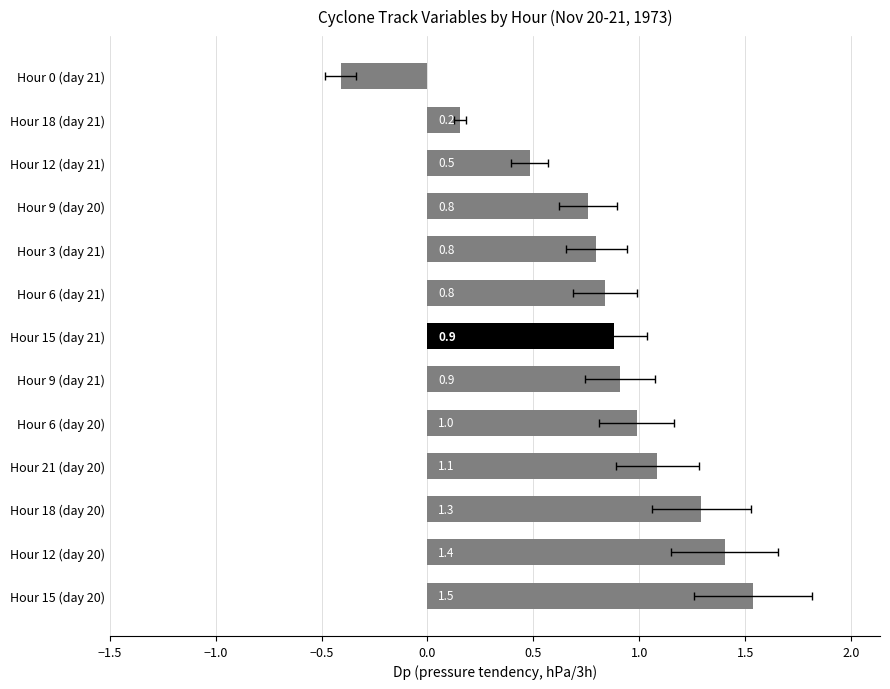

Are the bars grouped side by side (vs. stacked)?

No